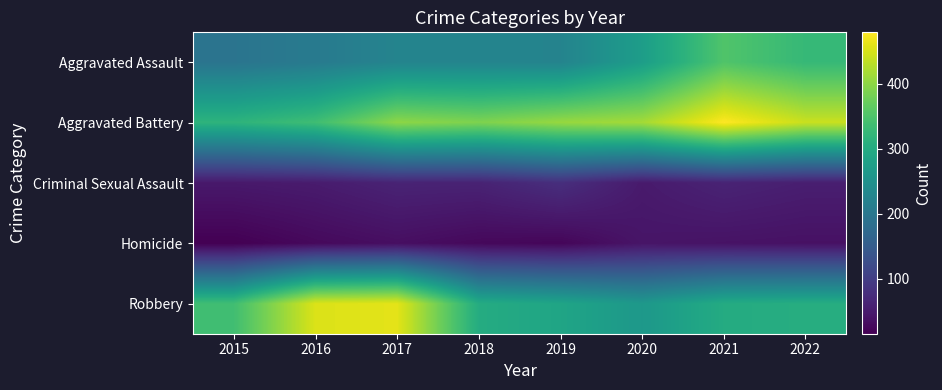

Reading left to right, list all the values displayed in this chart.

Aggravated Assault: 2015=194	2016=206	2017=224	2018=225	2019=223	2020=273	2021=352	2022=326
Aggravated Battery: 2015=316	2016=336	2017=400	2018=389	2019=407	2020=416	2021=479	2022=441
Criminal Sexual Assault: 2015=46	2016=50	2017=61	2018=60	2019=77	2020=48	2021=61	2022=54
Homicide: 2015=15	2016=26	2017=33	2018=25	2019=22	2020=41	2021=38	2022=36
Robbery: 2015=337	2016=454	2017=460	2018=301	2019=287	2020=263	2021=300	2022=304